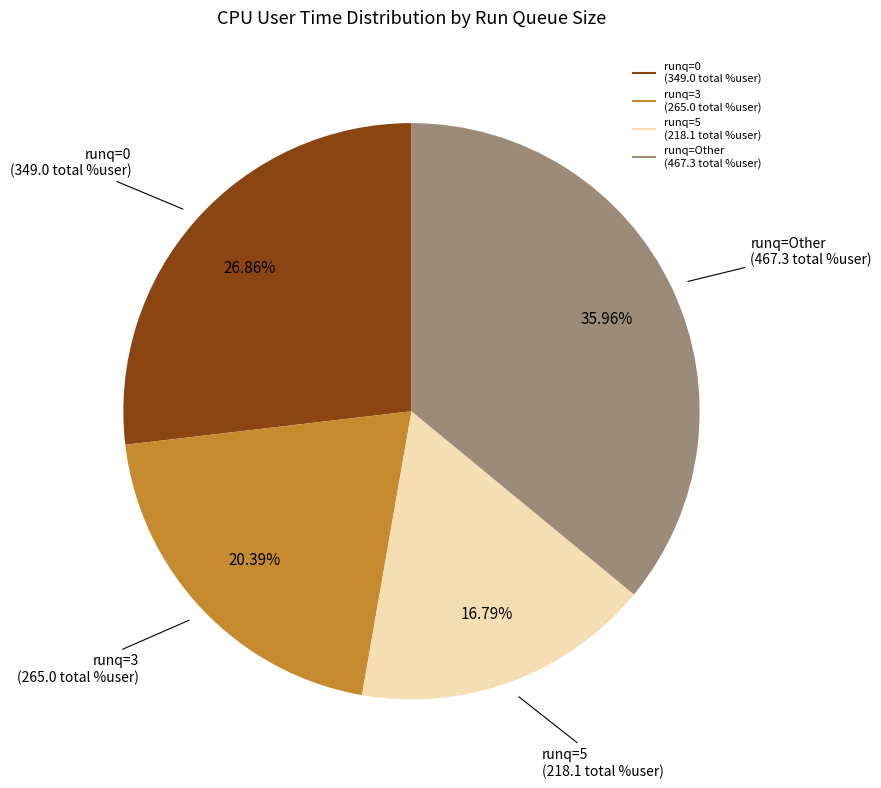

Is there a majority slice in this chart?

No